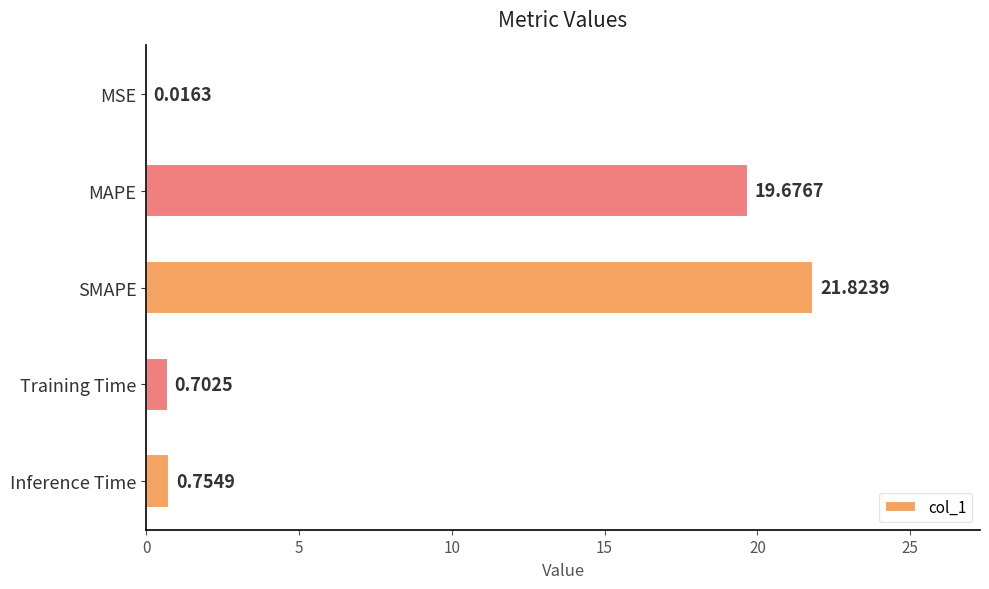

At which label is the value closest to 10?

Inference Time